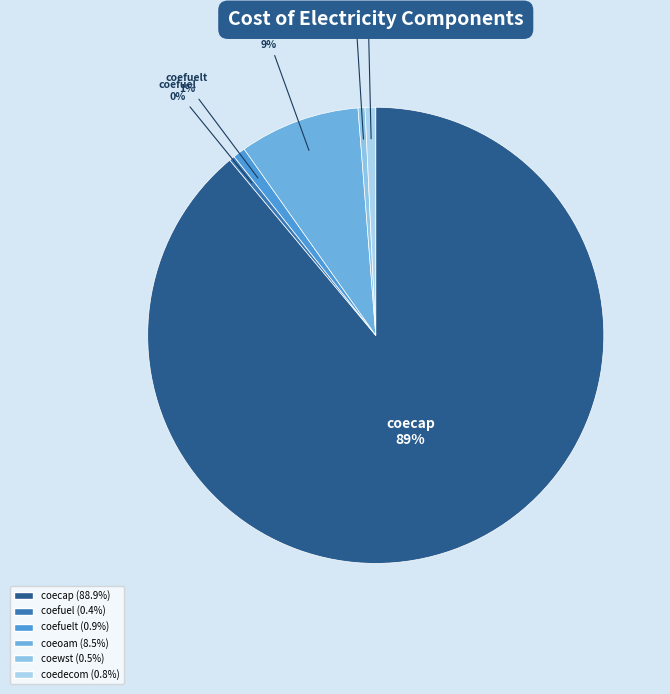

To the nearest percent, what portion does coefuelt represent?

1%